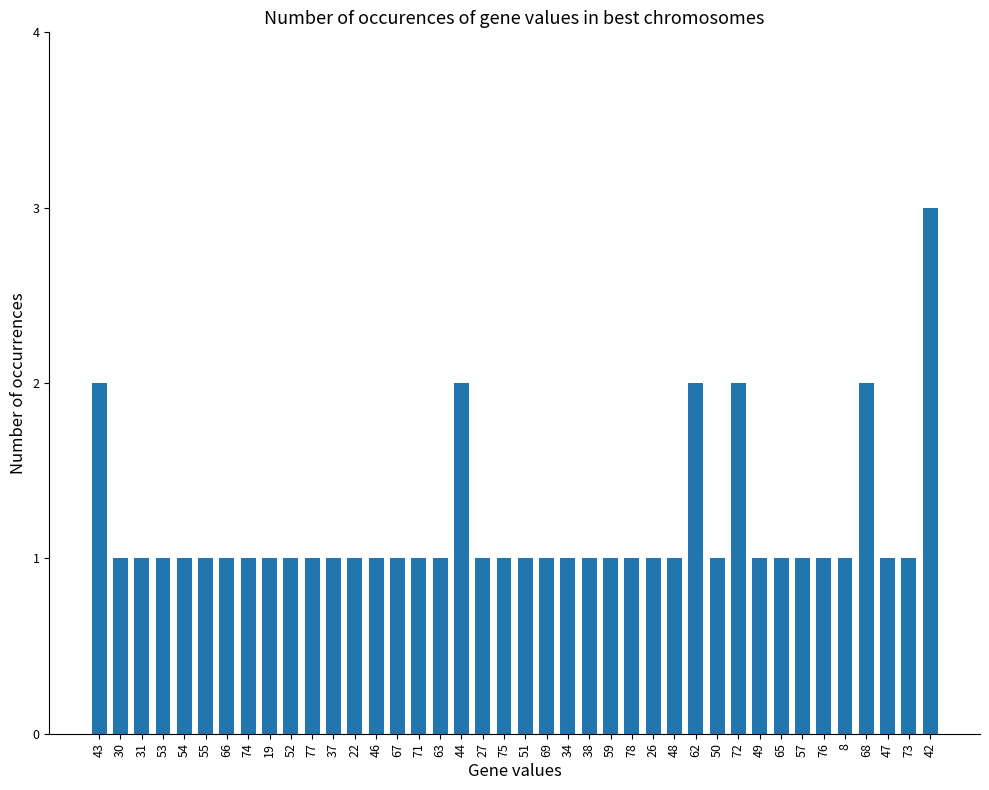

True or false: the data shows 1 at 77.

True